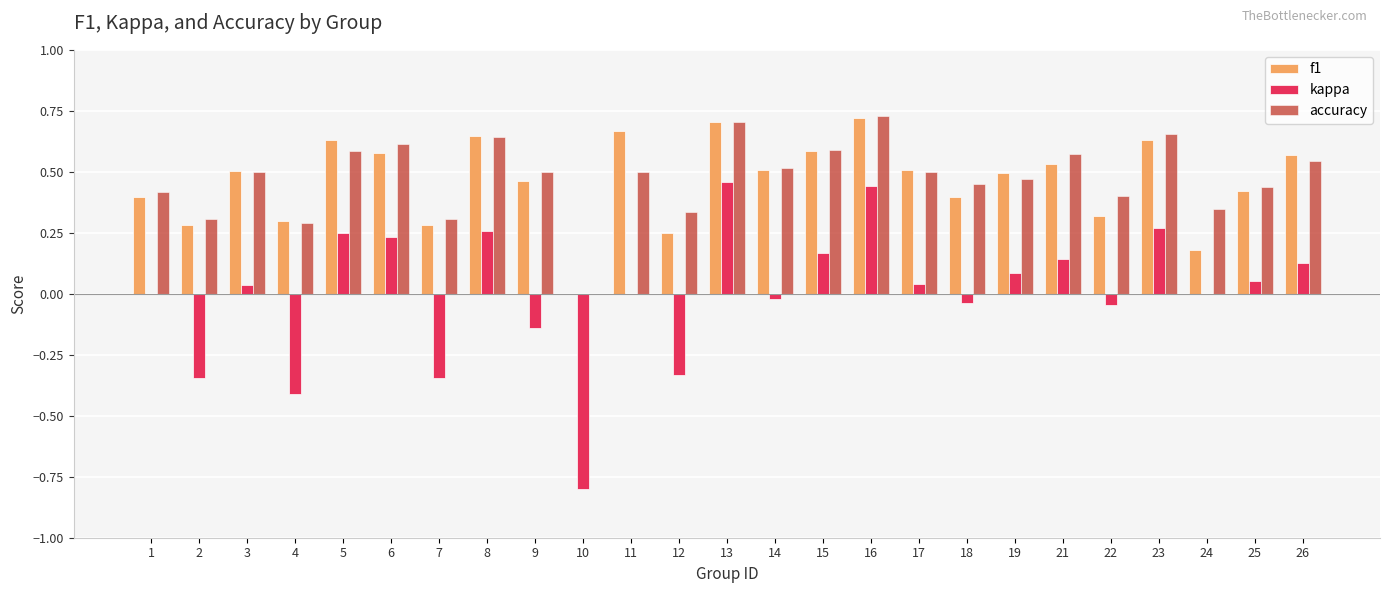

What is the sum of all f1 values?

11.6